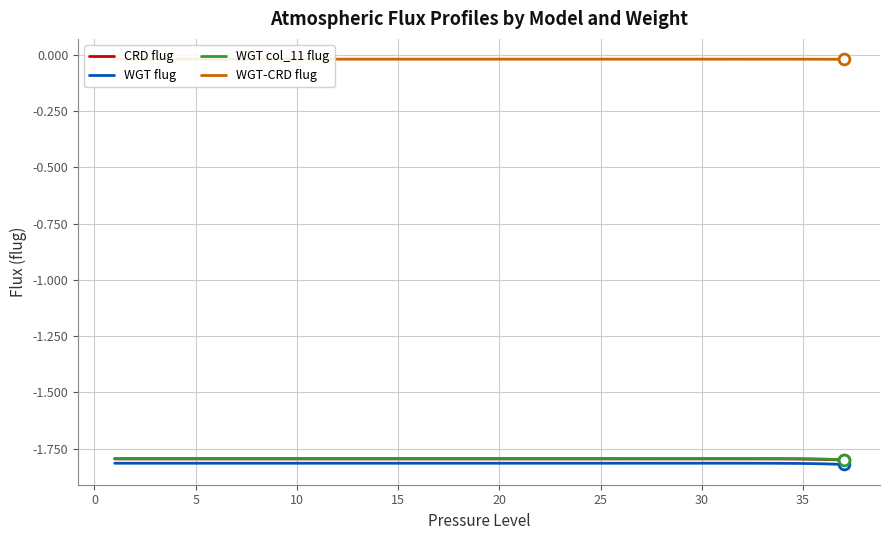

Which series contains the lowest Y value?

WGT flug